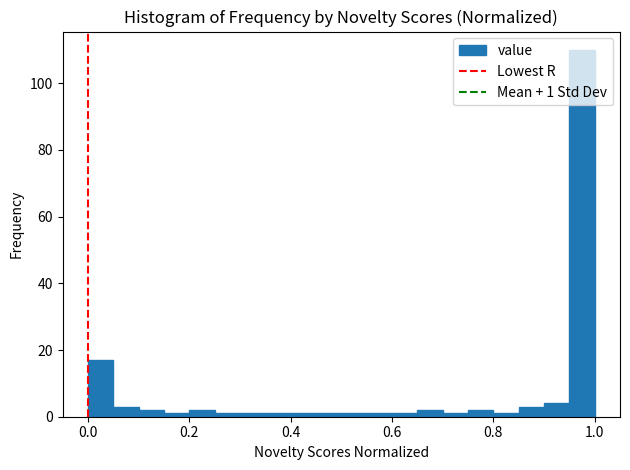

Read against the x-axis, roughly where is the centre of the tallest bar?

0.98